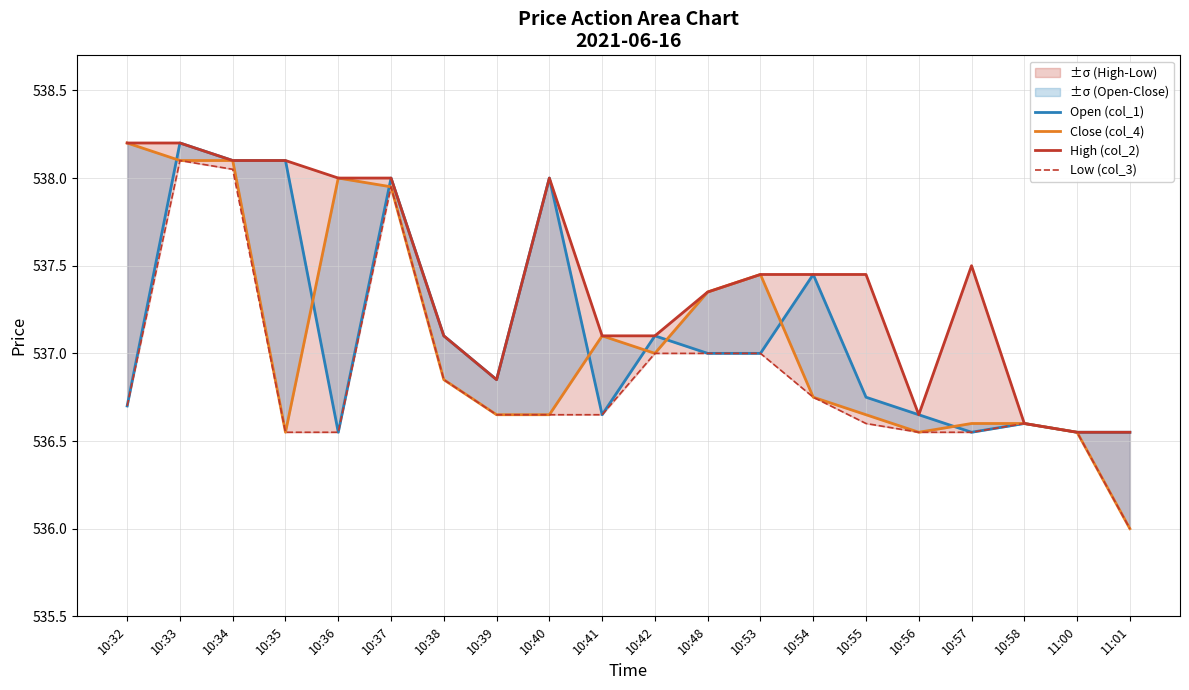

What is the maximum value for Close (col_4)?

538.2